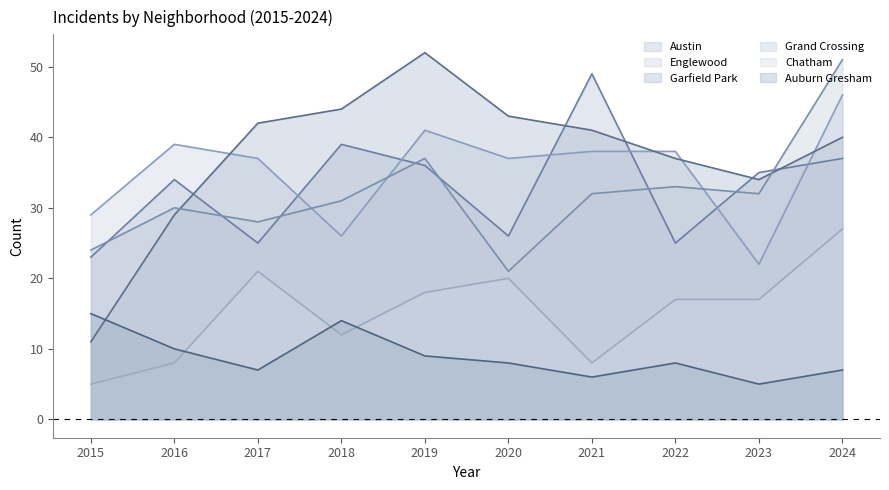

Is the value of Englewood at 2018 greater than the value of Austin at 2016?

No